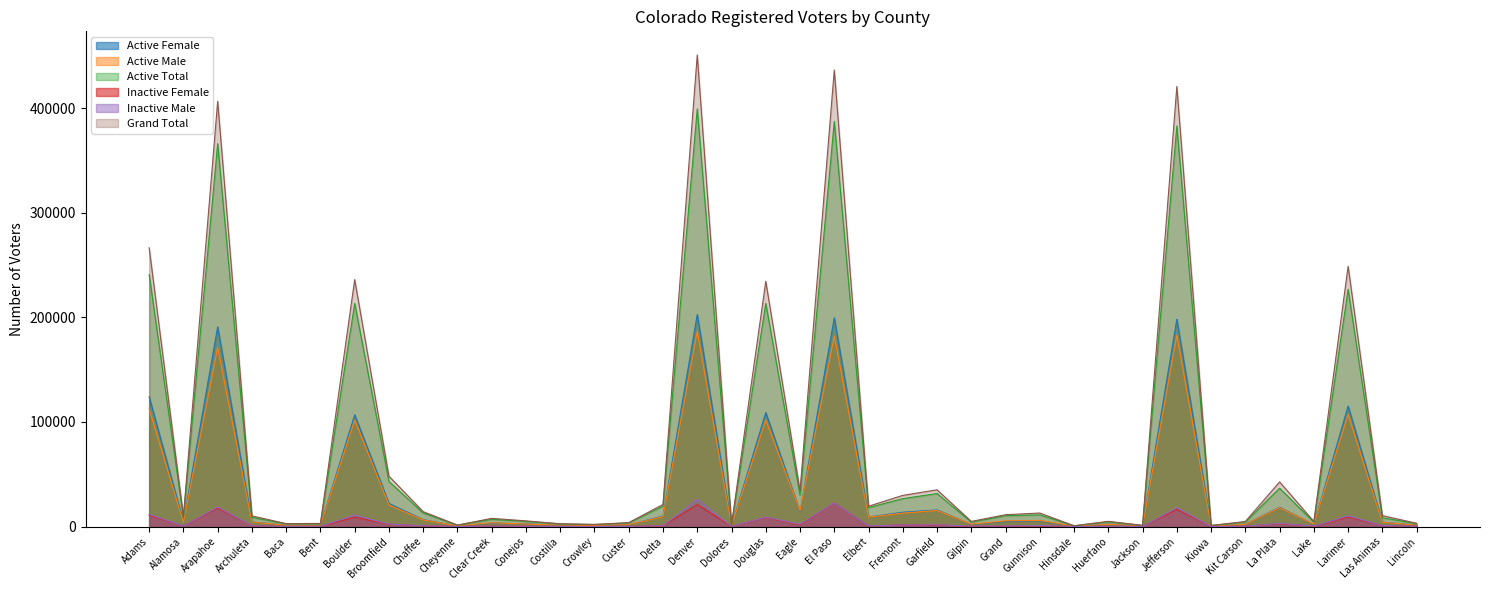

Between Bent and Douglas, which series saw the biggest shift?

Grand Total